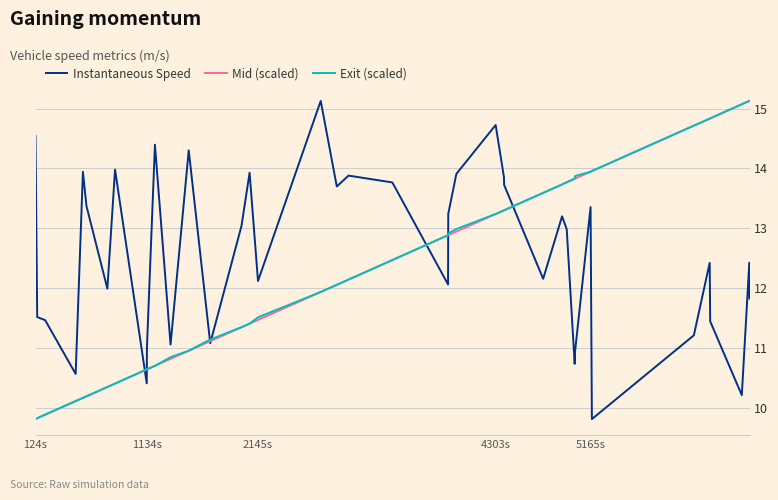

What is the maximum value for Instantaneous Speed?

15.1